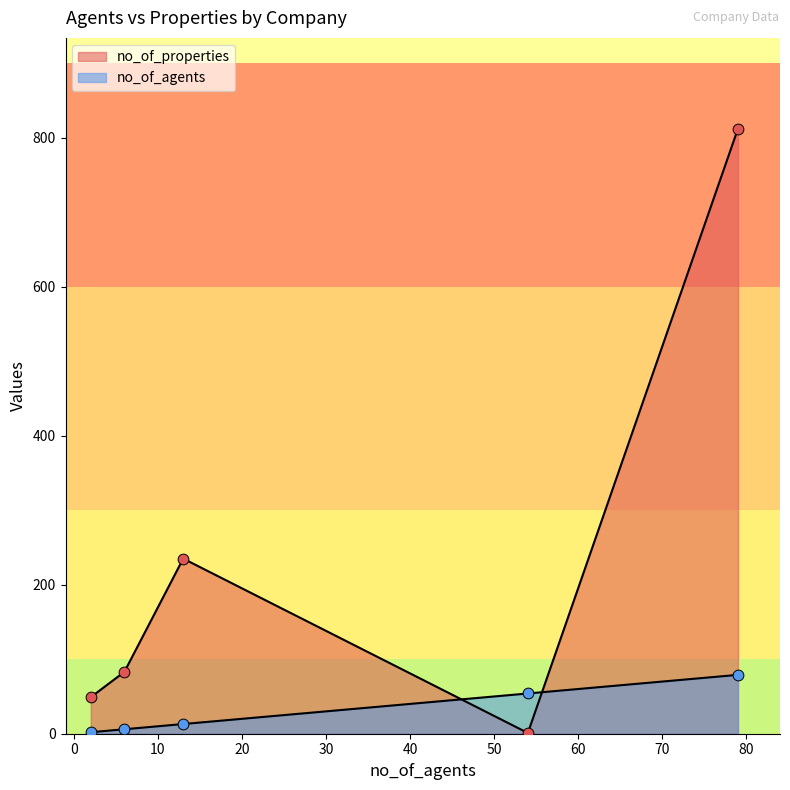

Which series contains the highest Y value?

no_of_properties